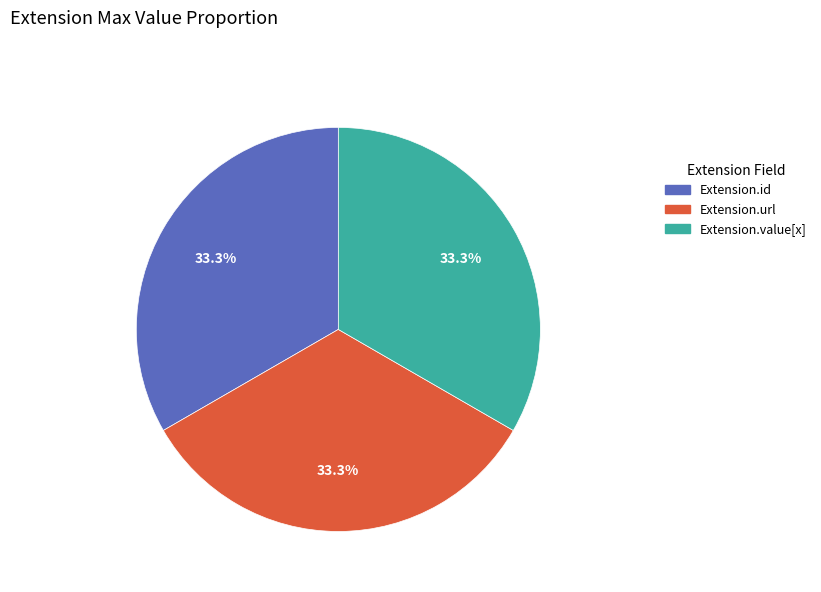

Is there a majority slice in this chart?

No